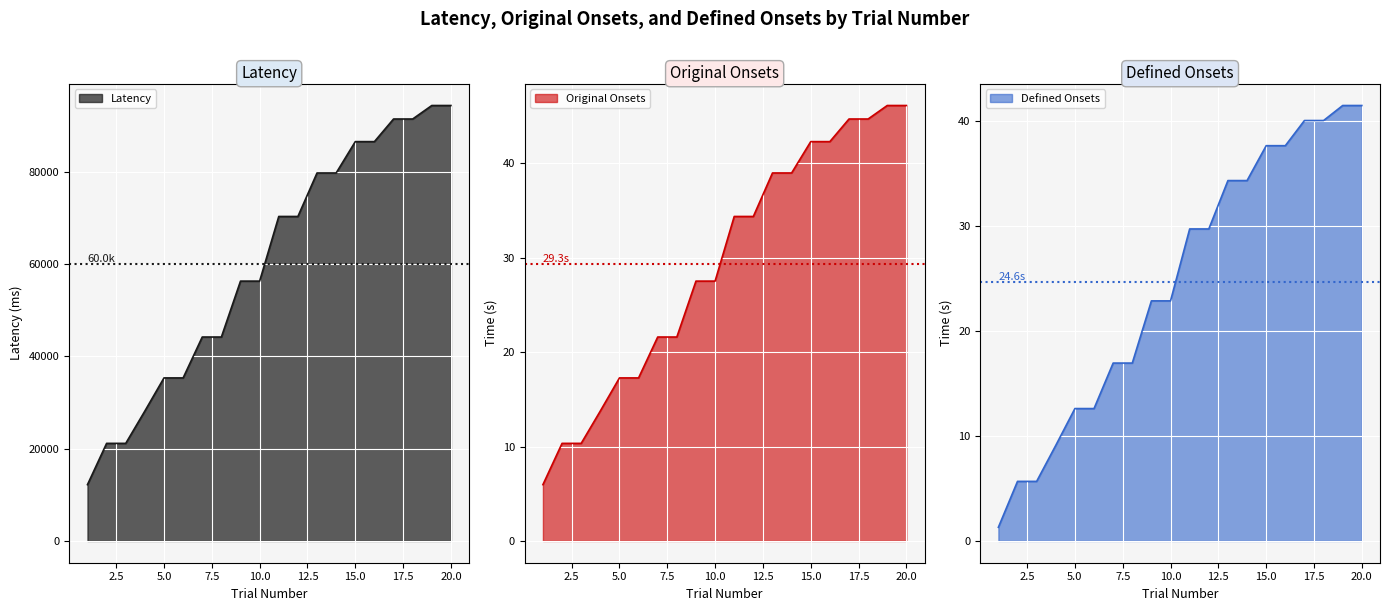

Which has a higher value, 5 or 16?

16